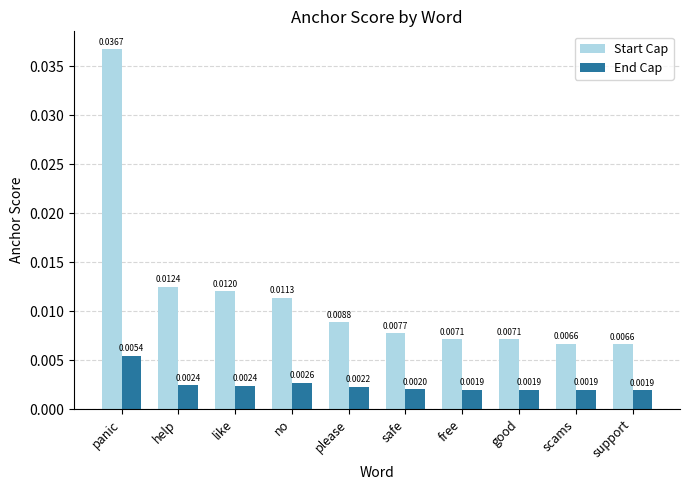

How many bars are there in total?

20